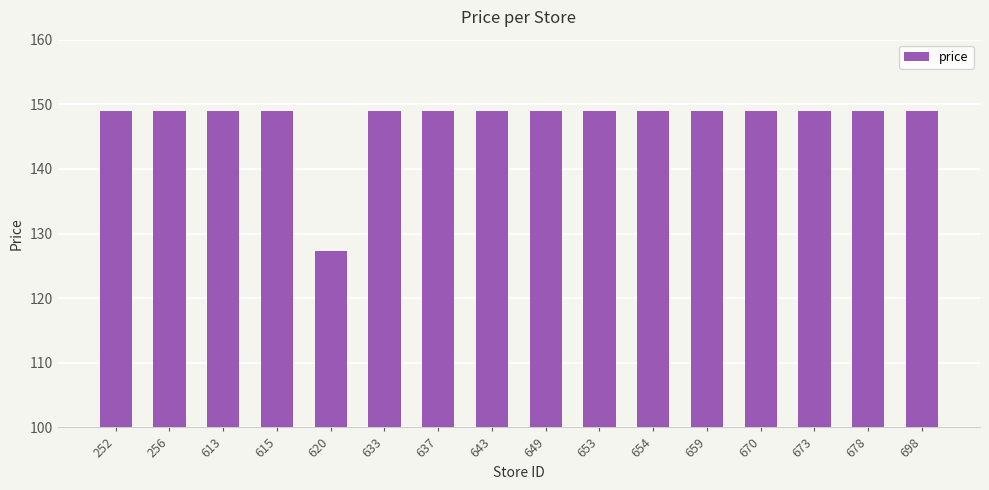

Reading left to right, what are all the values shown in this chart?

149.0	149.0	149.0	149.0	127.3	149.0	149.0	149.0	149.0	149.0	149.0	149.0	149.0	149.0	149.0	149.0